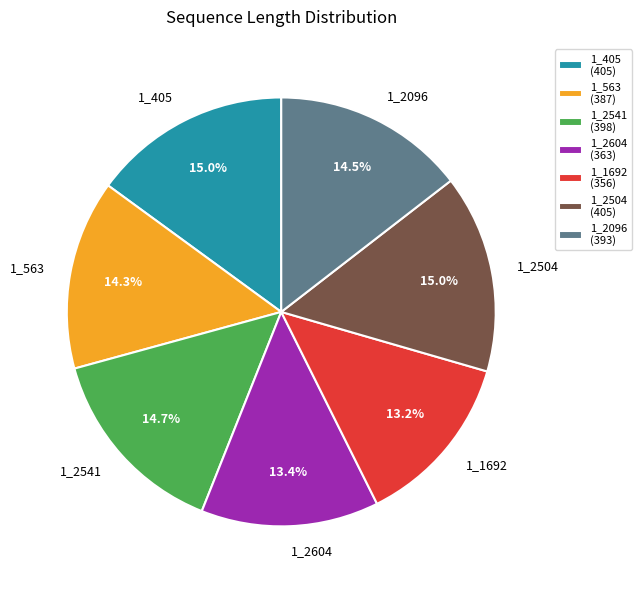

Is 1_563 the majority of the pie?

No